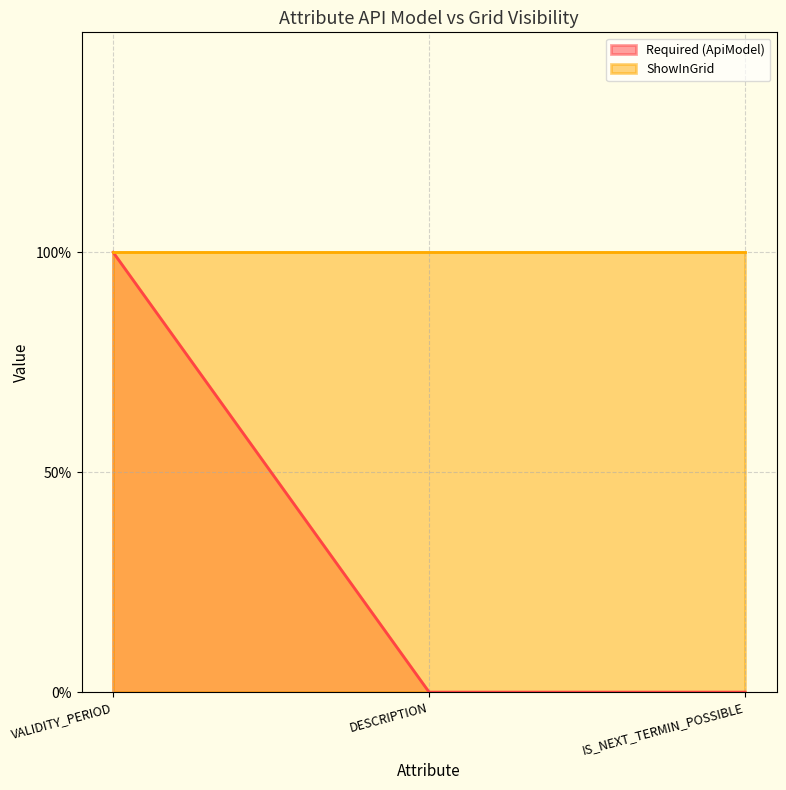

Rank the categories by value from lowest to highest.

DESCRIPTION, IS_NEXT_TERMIN_POSSIBLE, VALIDITY_PERIOD